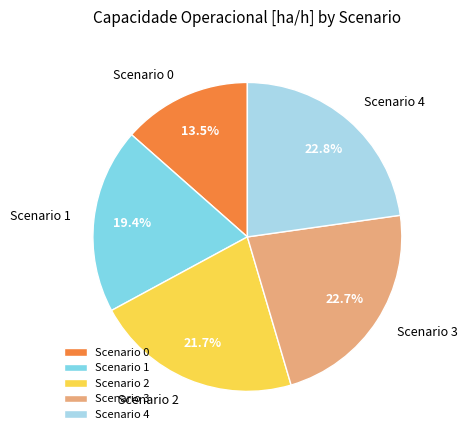

What is the total percentage of Scenario 1 and Scenario 4?

42.2%